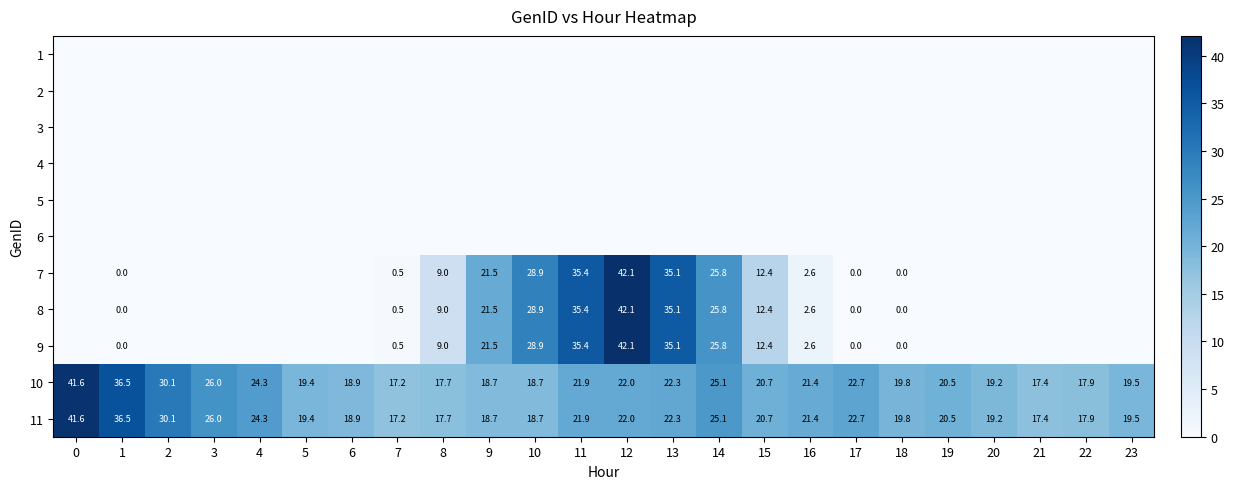

What is the average value of the 11 series?

22.5